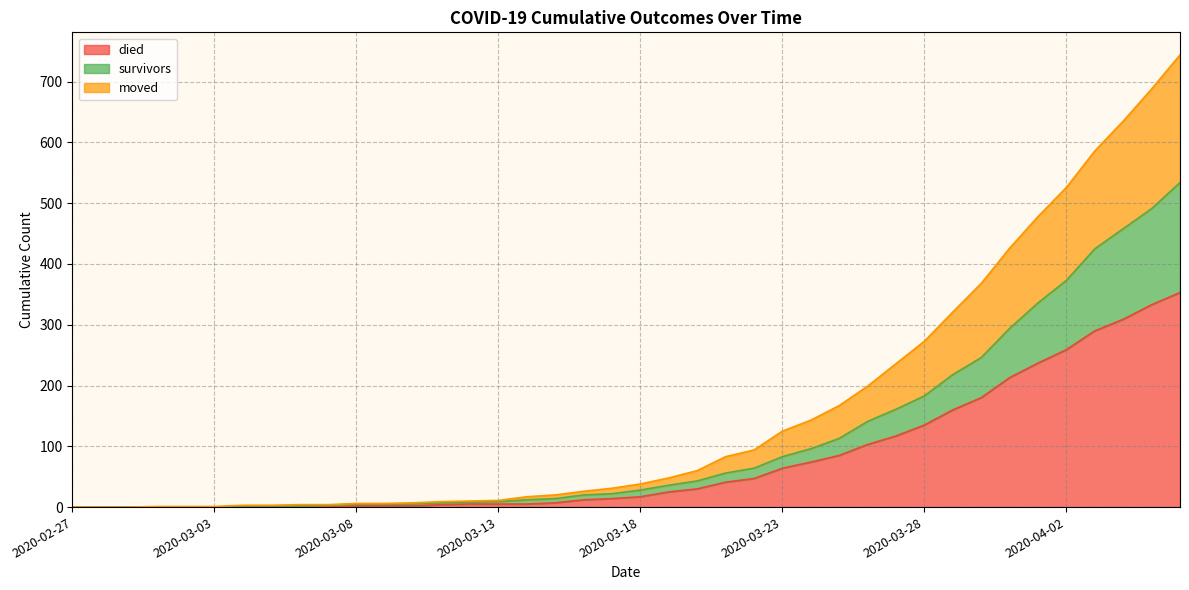

True or false: moved has a value of 48 at 2020-03-19.

True